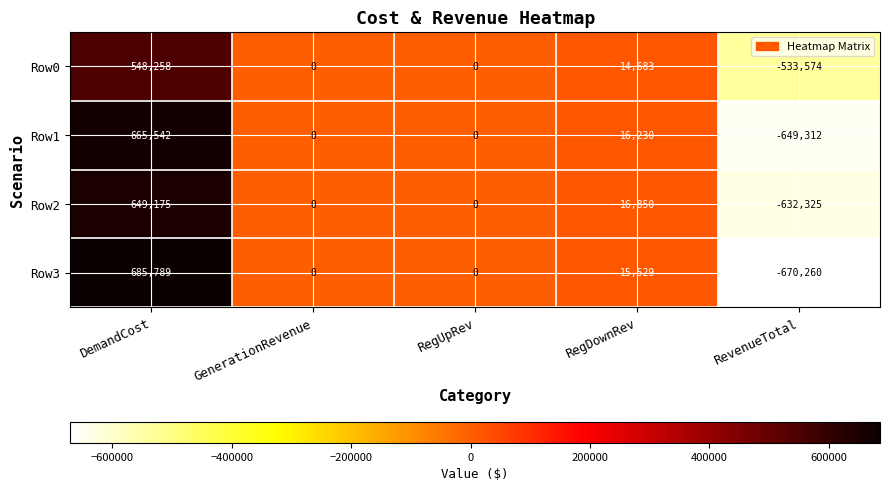

How many data points in Row2 are less than 0?

1